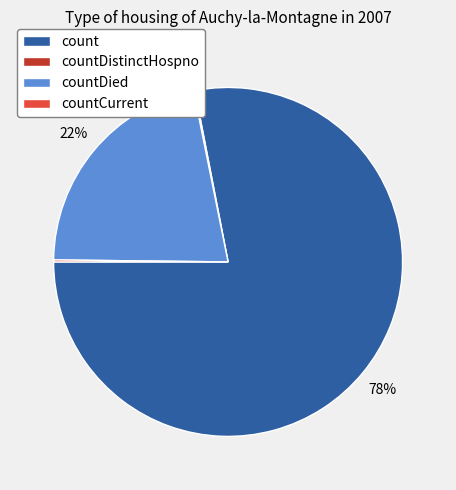

What percentage is the count slice, to the nearest percent?

78%